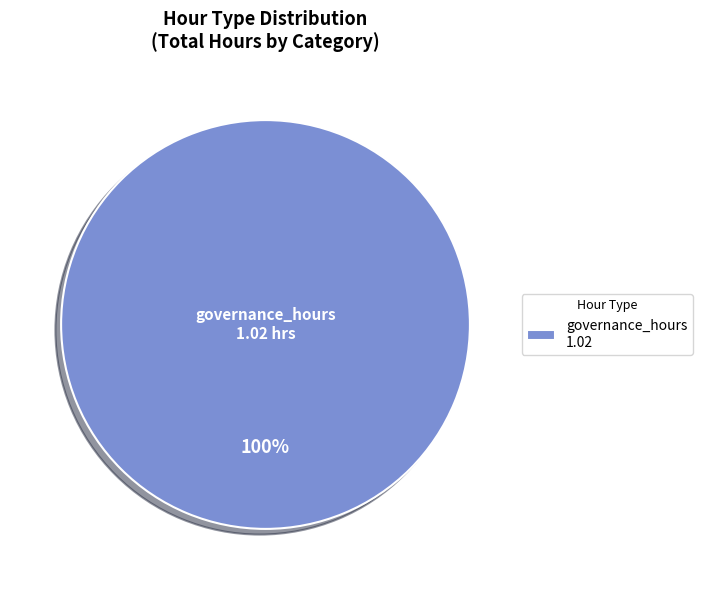

Is it true that governance_hours 1.02 is 100% of the pie?

True